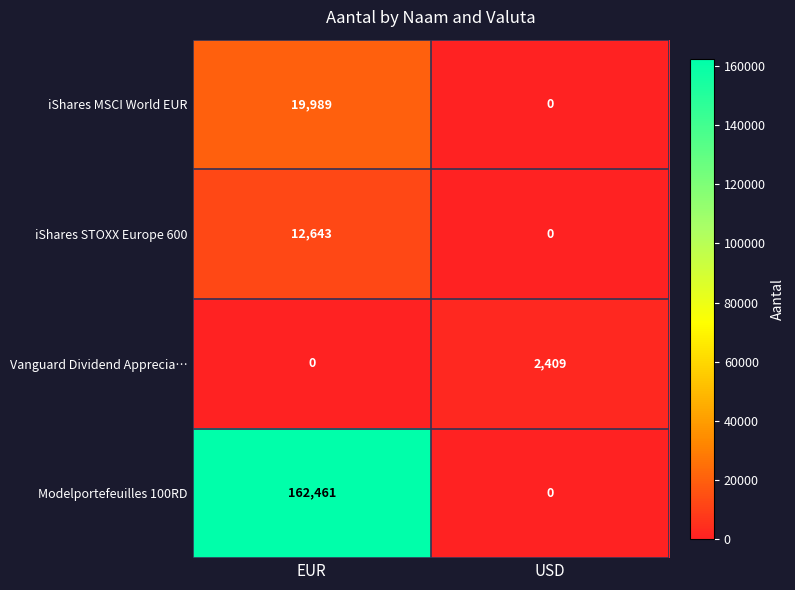

The iShares MSCI World EUR series shows 19989 at EUR. True or false?

True